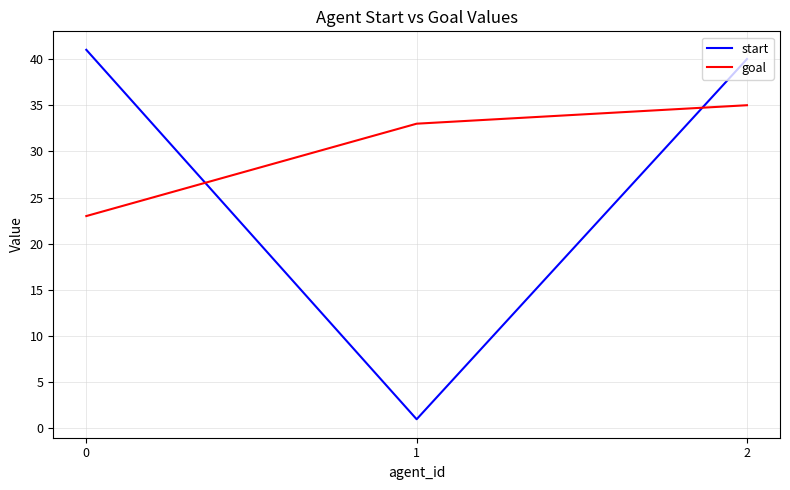

What is the total value across all series at 1?

34